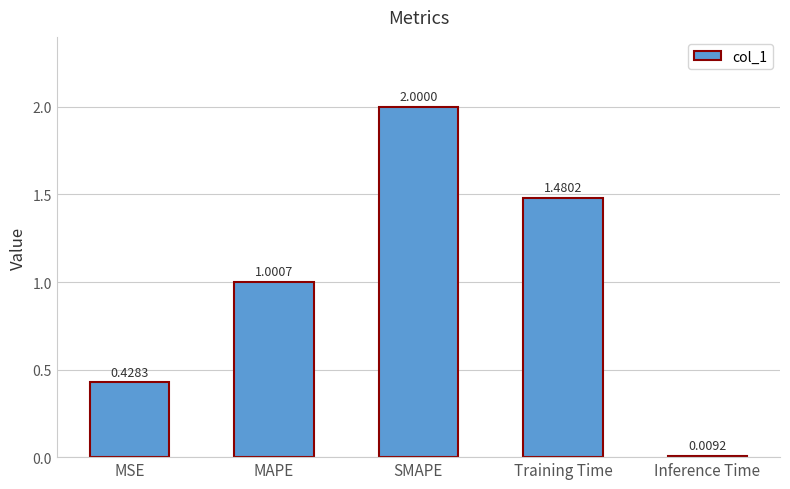

At which category does the chart reach its minimum across all series?

Inference Time